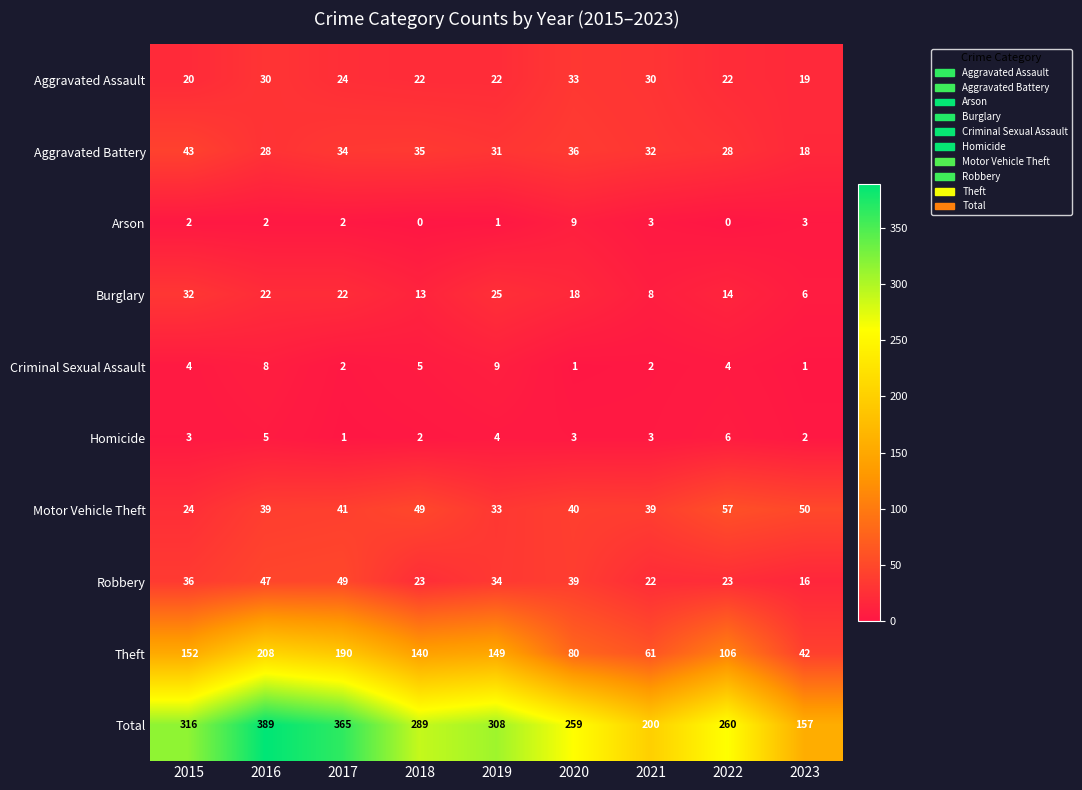

At how many categories does at least one series exceed 120?

9